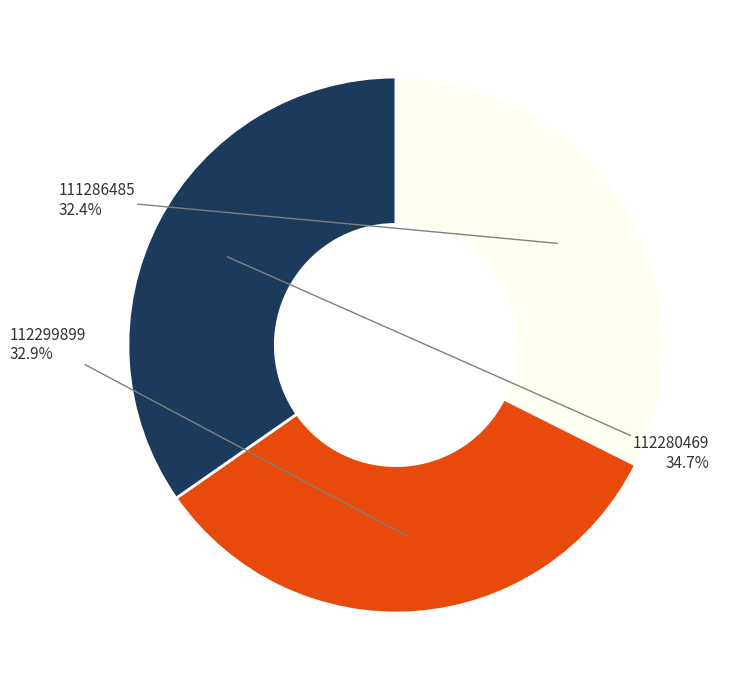

Which has a higher value, 111286485 or 112299899?

112299899